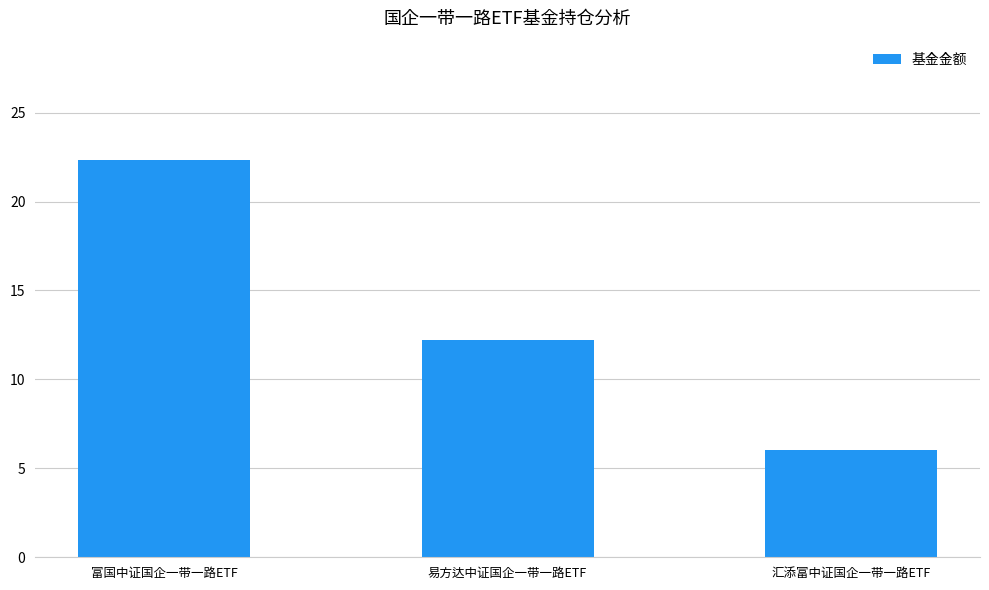

What position from the left is 富国中证国企一带一路ETF?

1